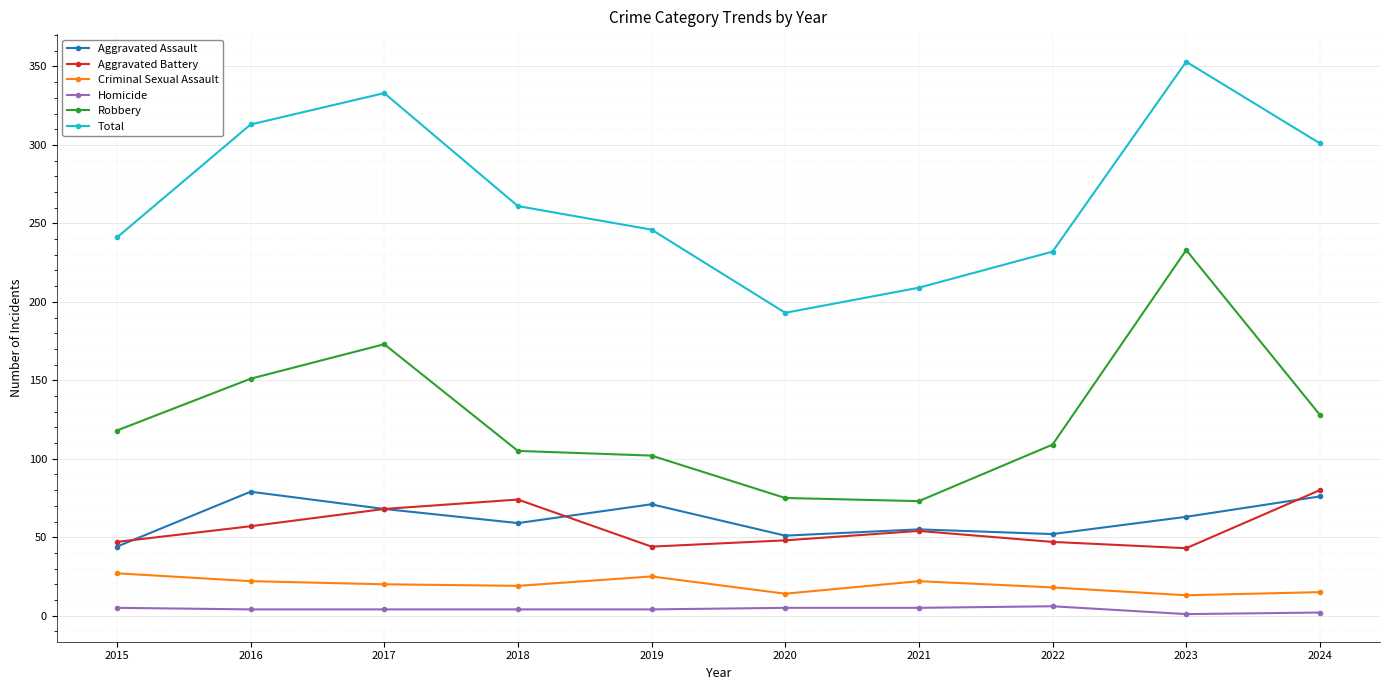

At which category does the chart reach its peak across all series?

2023